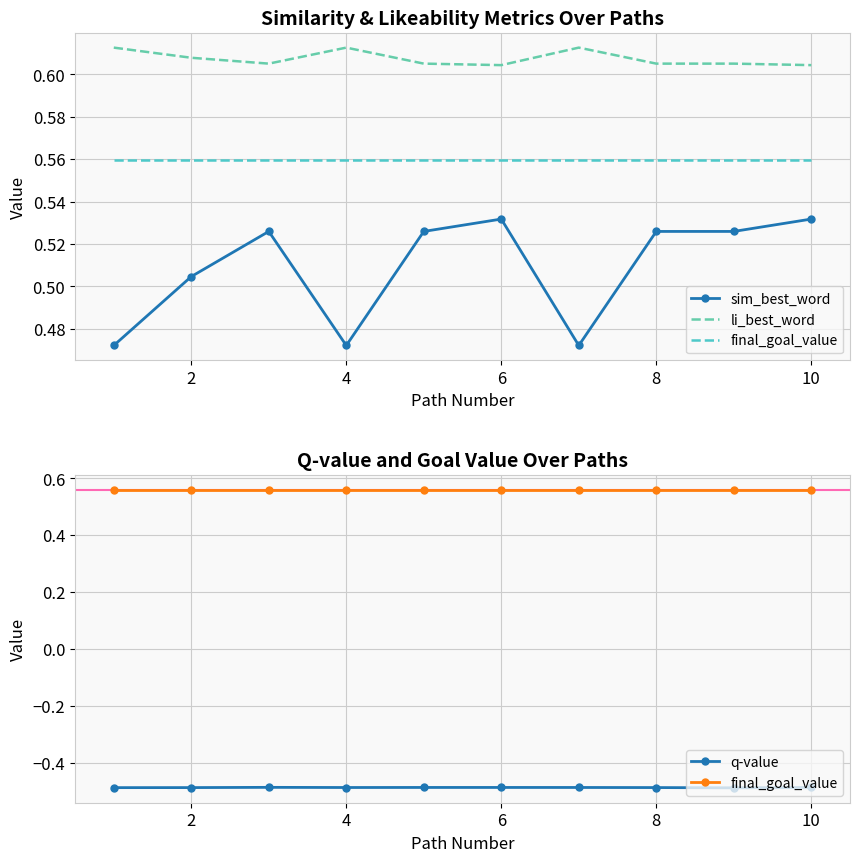

How many lines are shown in the chart?

4